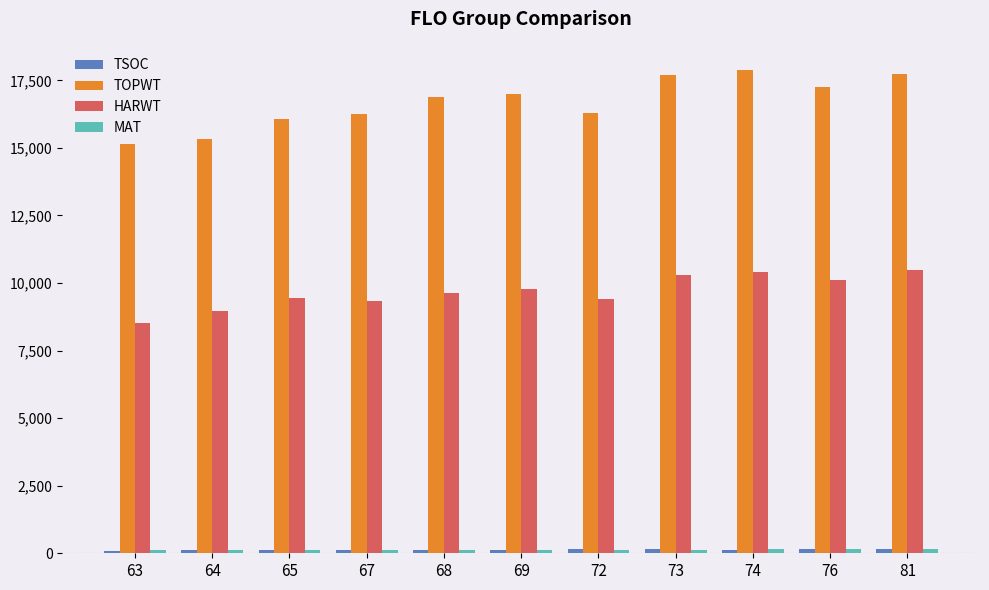

What is the difference between the second highest and second lowest values in the HARWT series?

1439